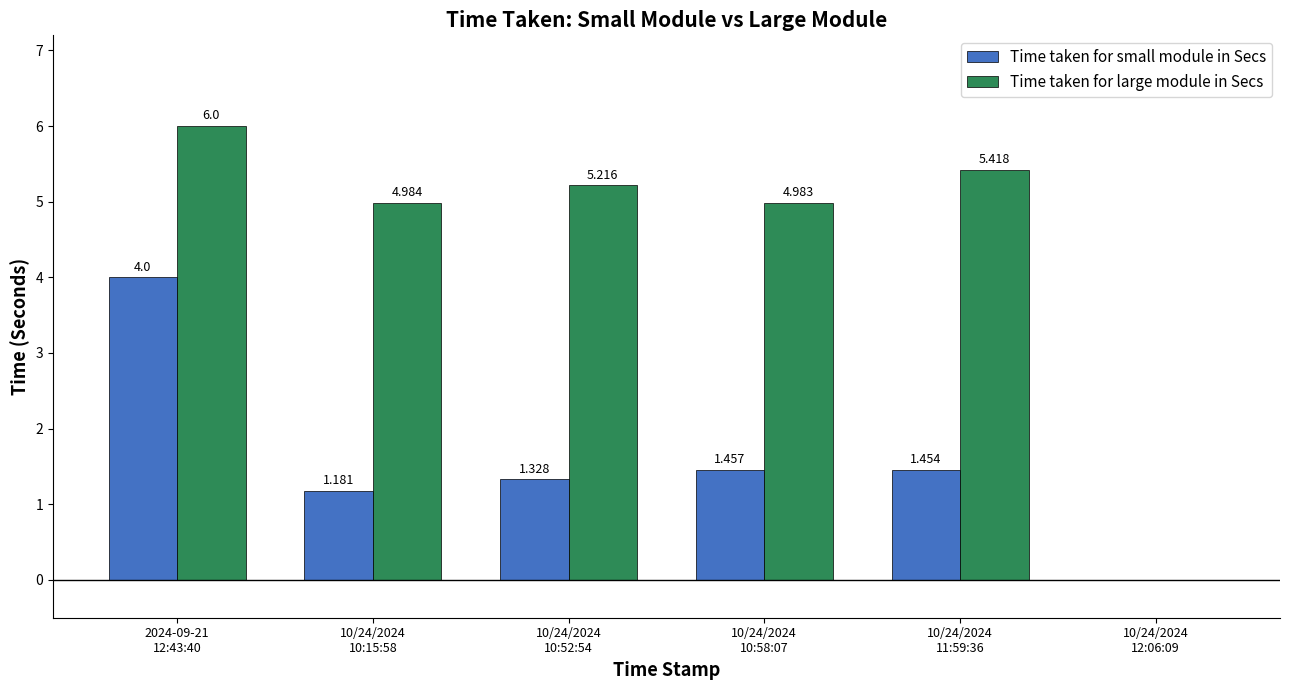

Is it true that Time taken for small module in Secs equals 5.3 at 2024-09-21
12:43:40?

False